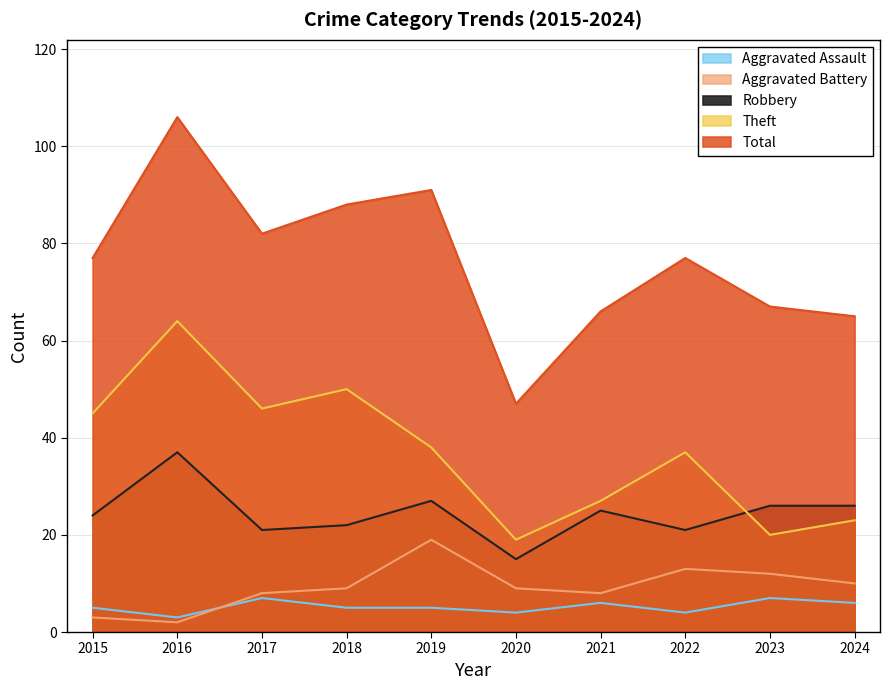

Between 2020 and 2022, which series saw the biggest shift?

Total